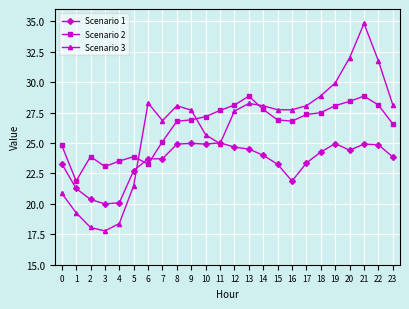

How many distinct data groups are displayed?

3